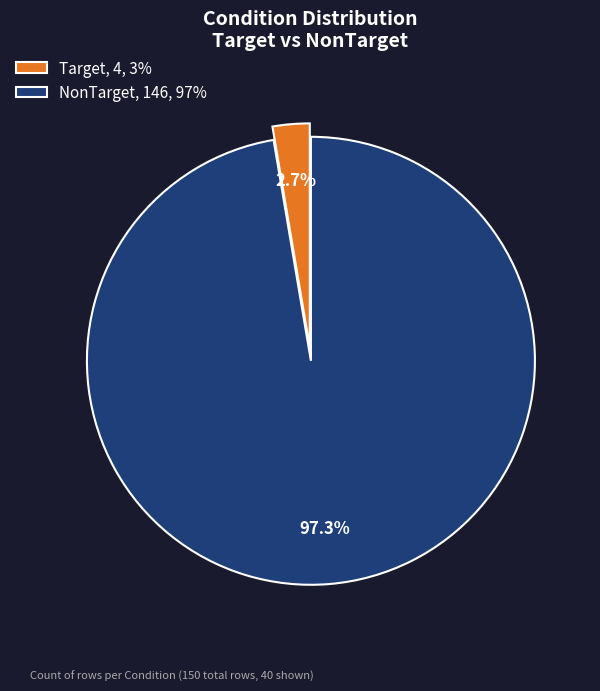

The Target slice represents 3% of the pie. True or false?

True